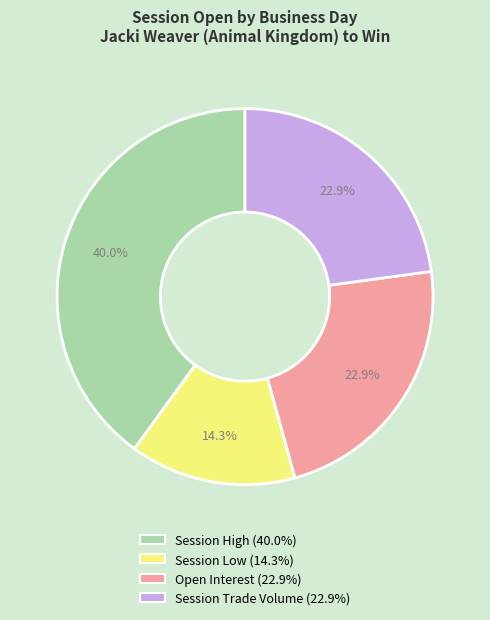

Is there a majority slice in this chart?

No